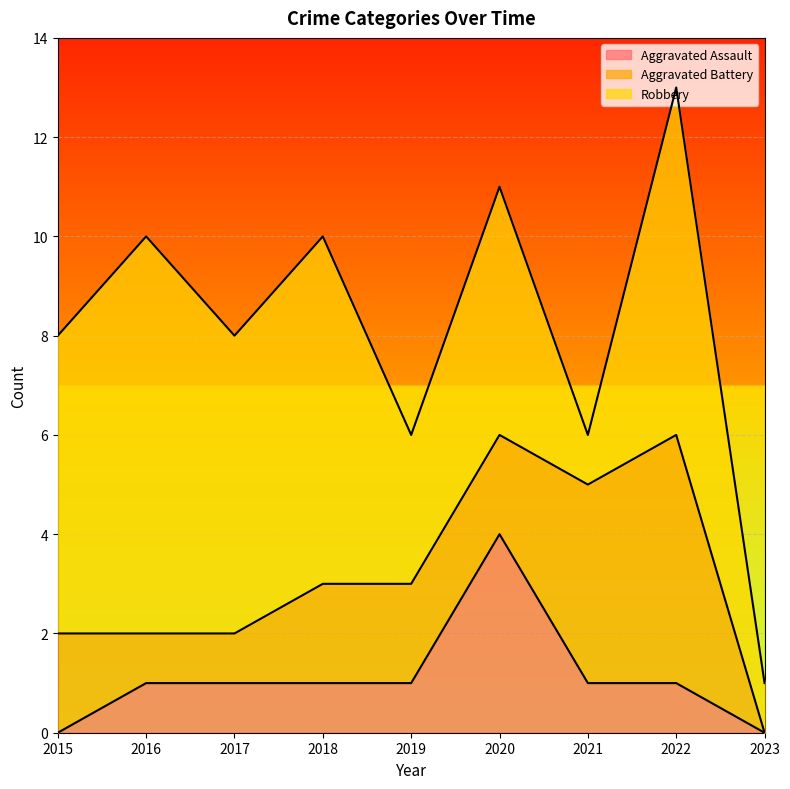

List the series in order of their peak value, lowest first.

Aggravated Assault, Aggravated Battery, Robbery